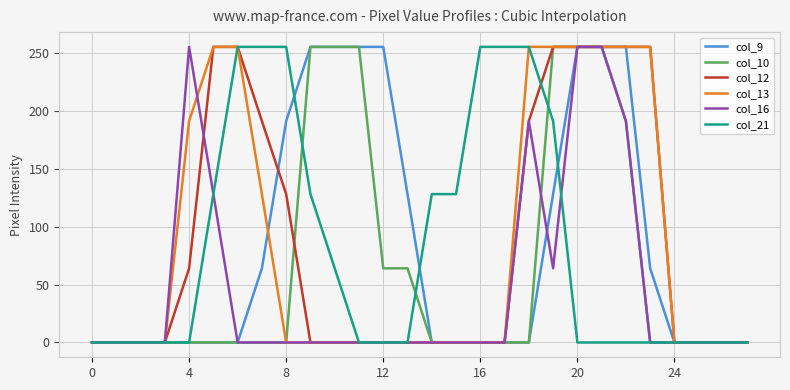

What is the highest value of the col_10 series?

255